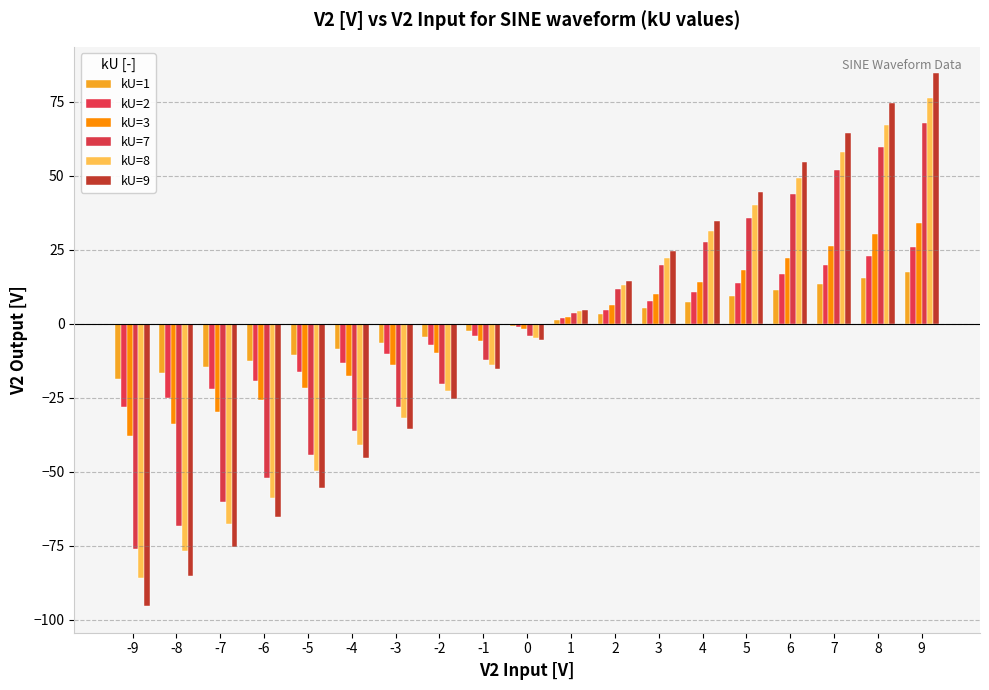

Which series has the widest spread of values?

kU=9